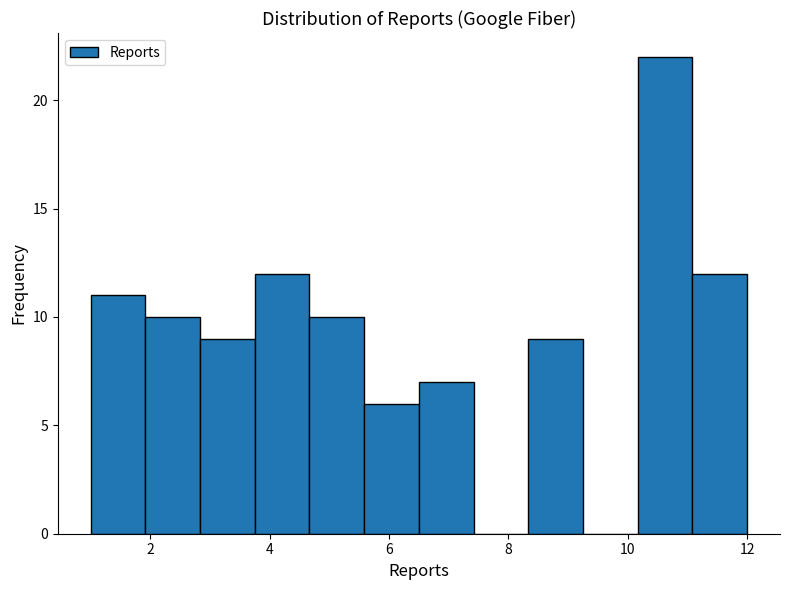

Reading left to right, list every bar in this chart as the range it spans on the x-axis followed by its height. Neither the bar edges nor the heights are printed on the chart, so give them approximately, as read against the axes.

1.0 to 2.0: 11
2.0 to 2.8: 10
2.8 to 3.8: 9
3.8 to 4.6: 12
4.6 to 5.6: 10
5.6 to 6.6: 6
6.6 to 7.4: 7
7.4 to 8.4: 0
8.4 to 9.2: 9
9.2 to 10.2: 0
10.2 to 11.0: 22
11.0 to 12.0: 12